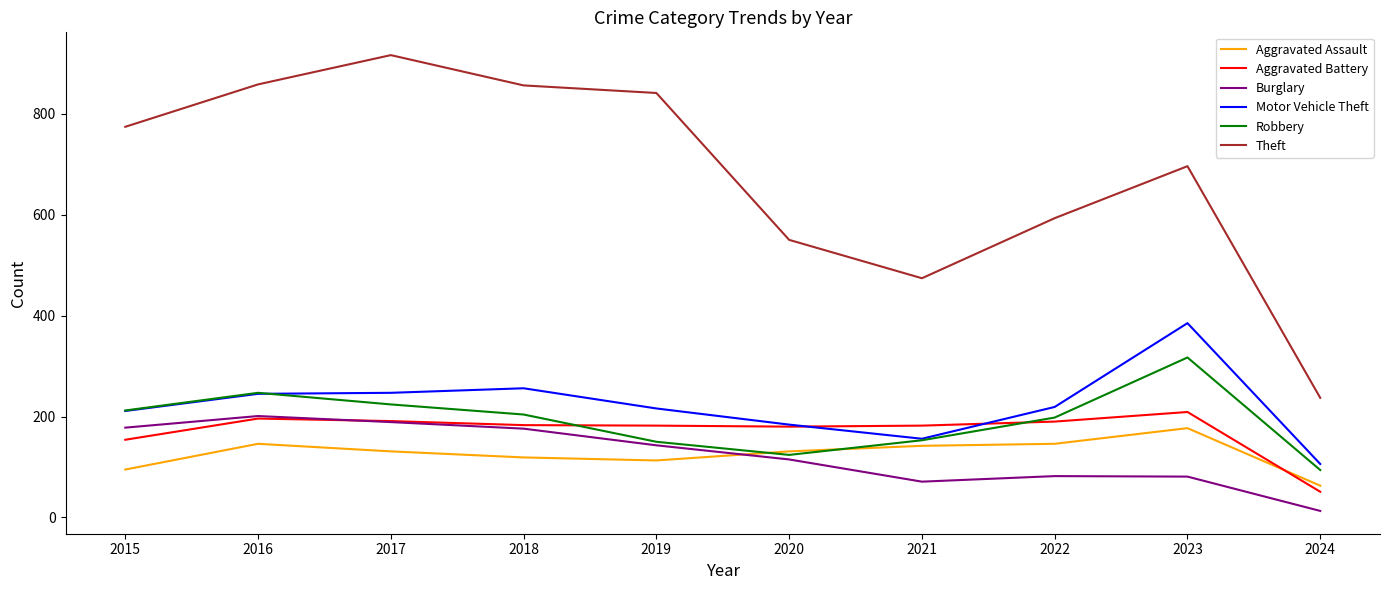

Is the value of Robbery at 2017 greater than the value of Theft at 2018?

No